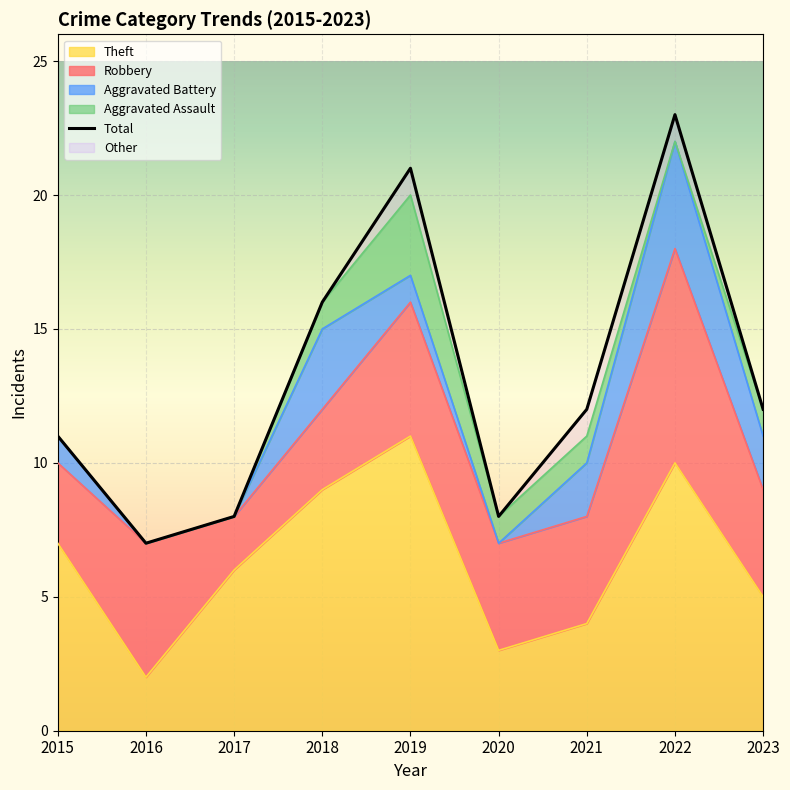

At which label does Theft reach its peak?

2019